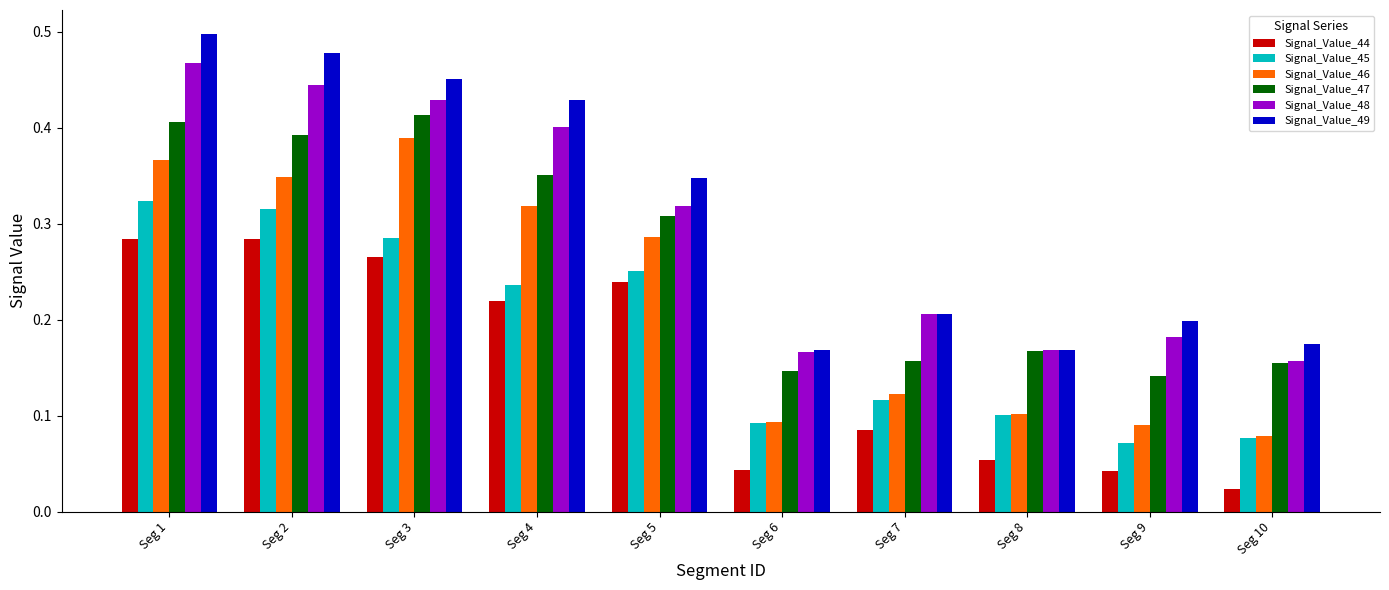

What are all the series names shown in the legend?

Signal_Value_44, Signal_Value_45, Signal_Value_46, Signal_Value_47, Signal_Value_48, Signal_Value_49